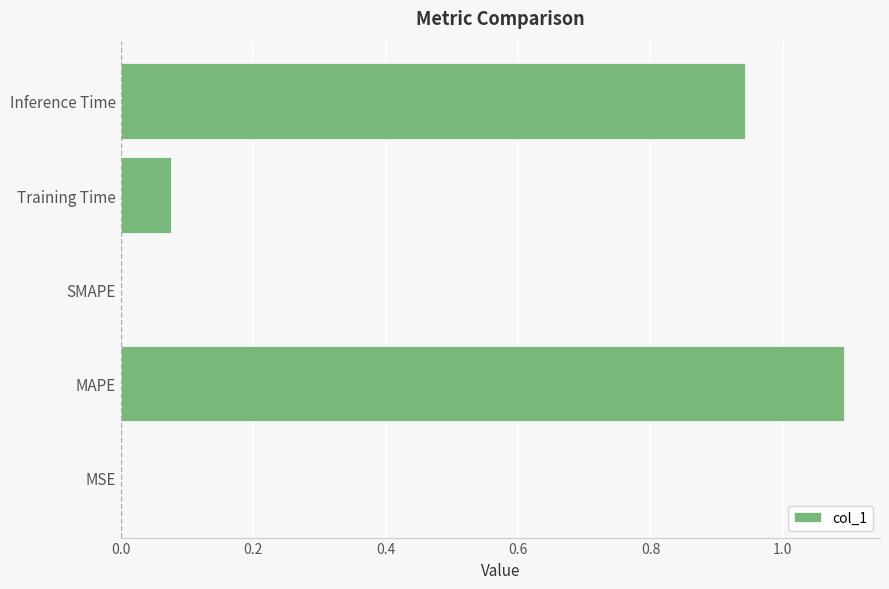

What is the maximum value shown in the chart?

1.1